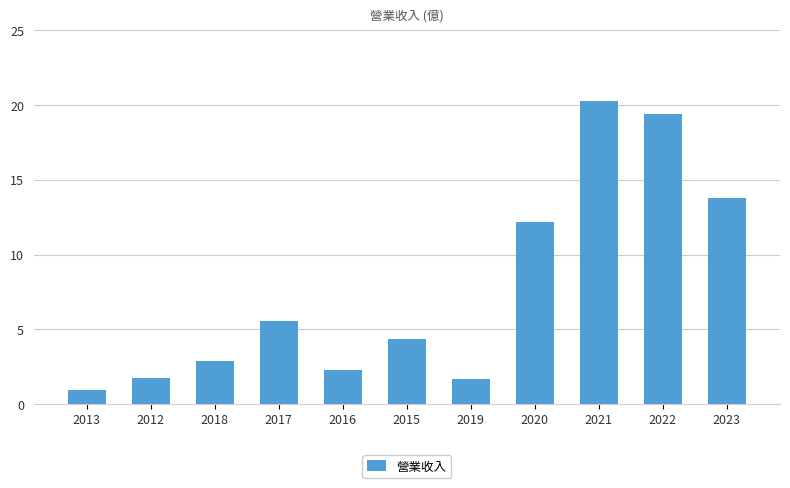

What is the label of the 9th bar from the left?

2021